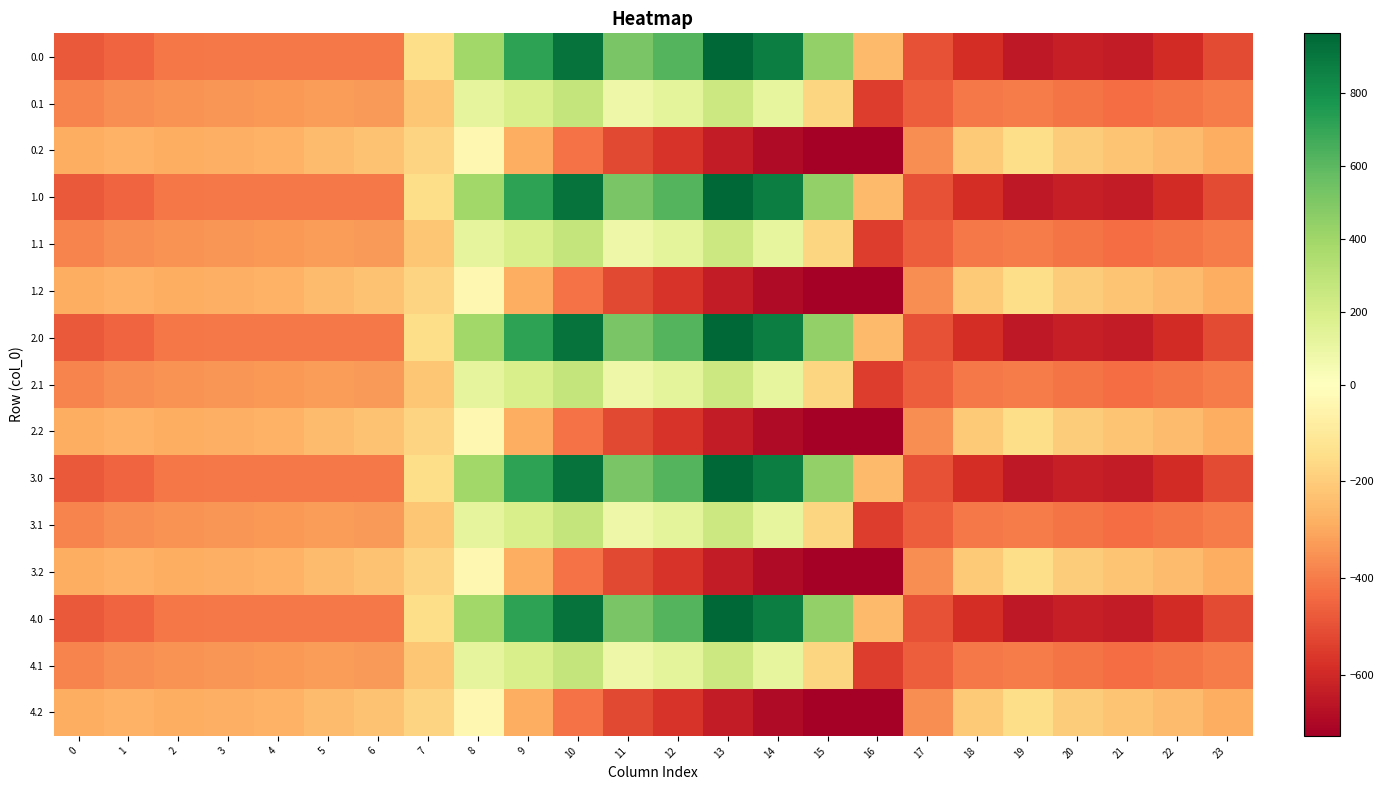

Which series changed the most between 16 and 22?

0.2